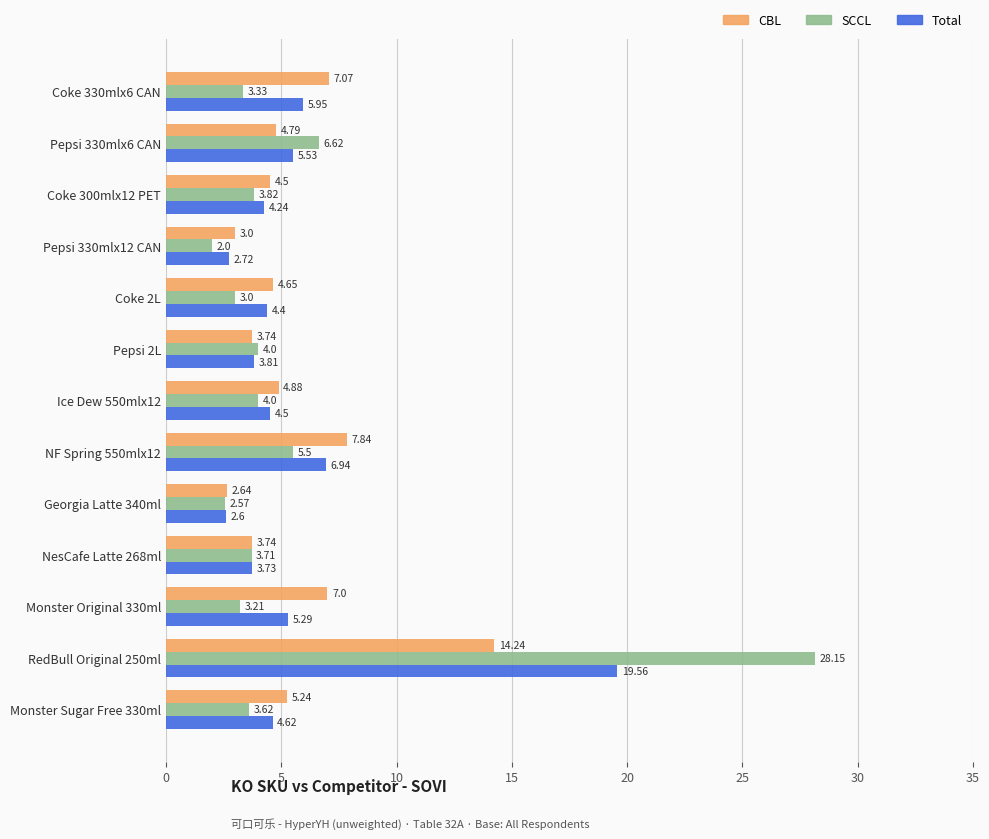

Which series has the largest total across all categories?

Total